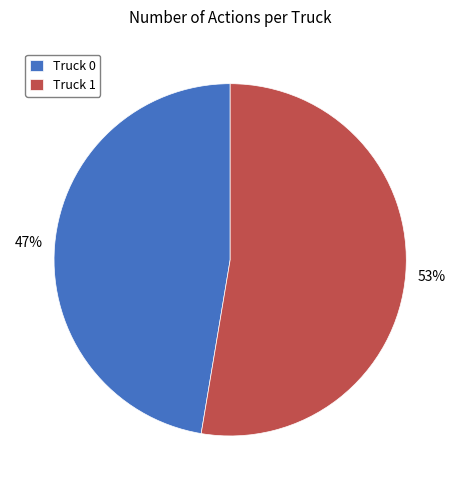

Do Truck 0 and Truck 1 together represent more than half of the pie?

Yes